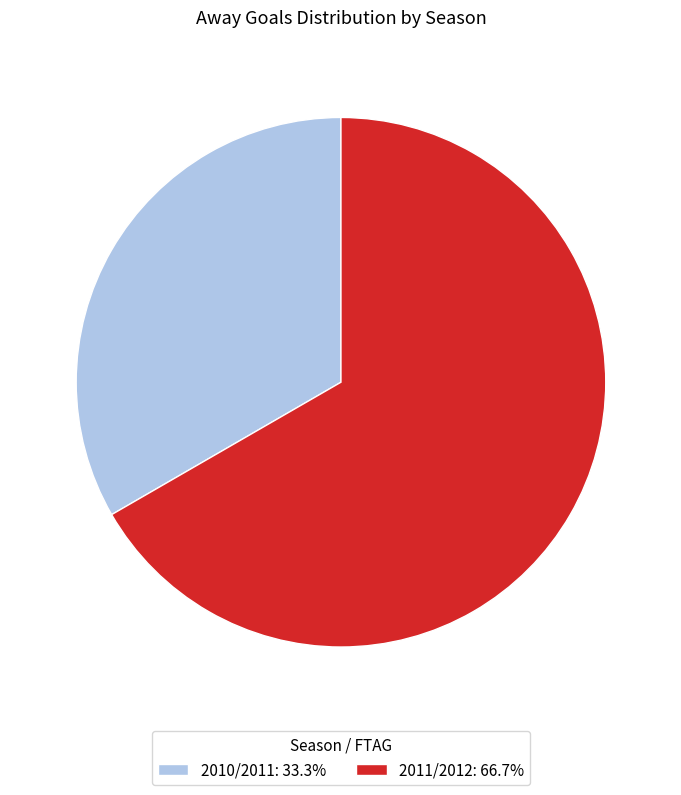

The 2011/2012 slice represents 67% of the pie. True or false?

True